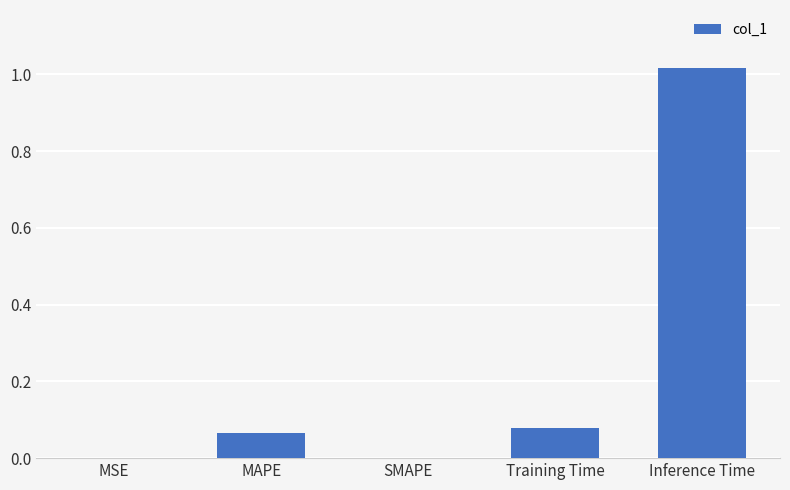

Which has a higher value, Inference Time or Training Time?

Inference Time